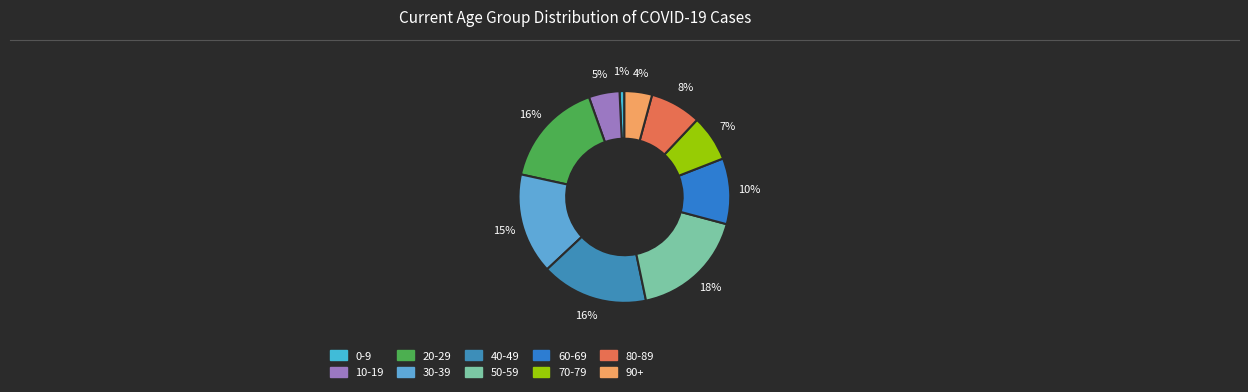

Is it true that 40-49 is 16% of the pie?

True